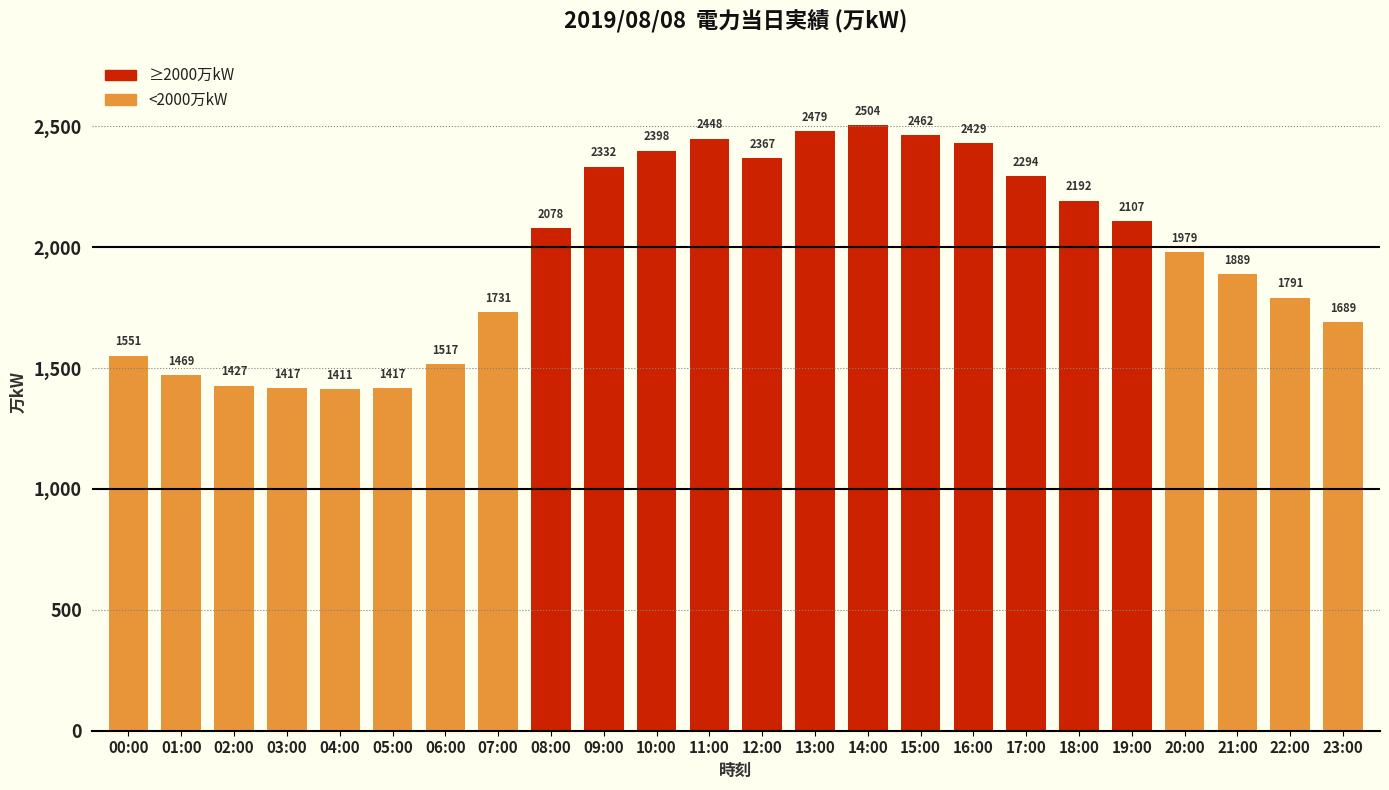

How many data points does each series have?

12